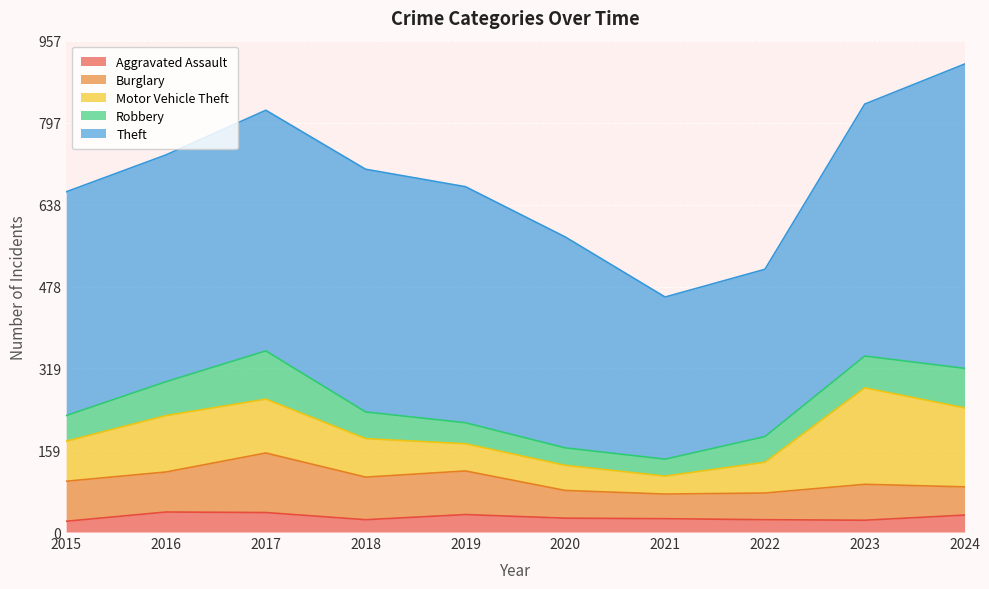

At which label is Theft closest to 454?

2019